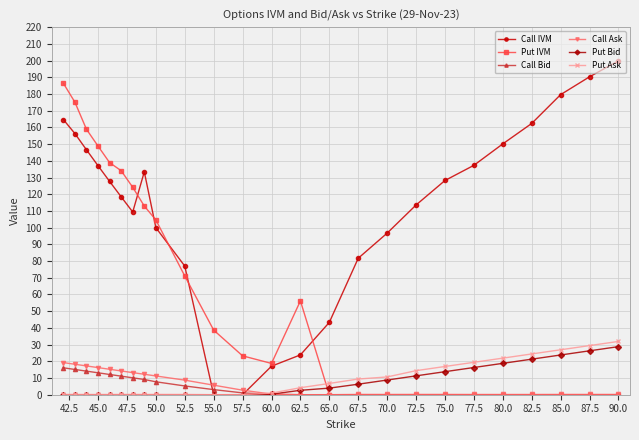

At how many categories does at least one series exceed 121?

15